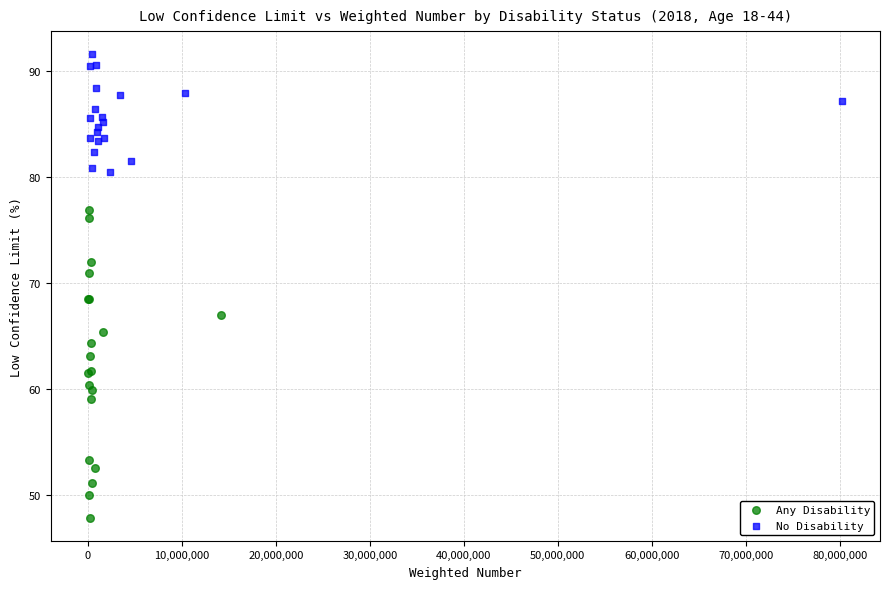

Which series reaches the minimum Y coordinate?

Any Disability